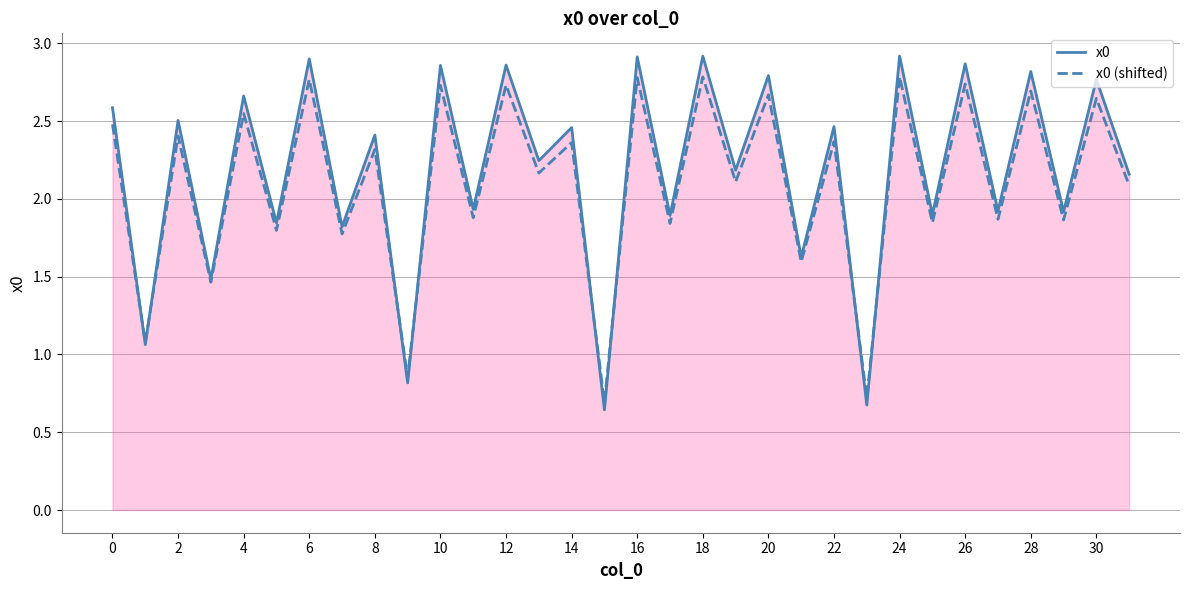

Which series has the widest spread of values?

x0